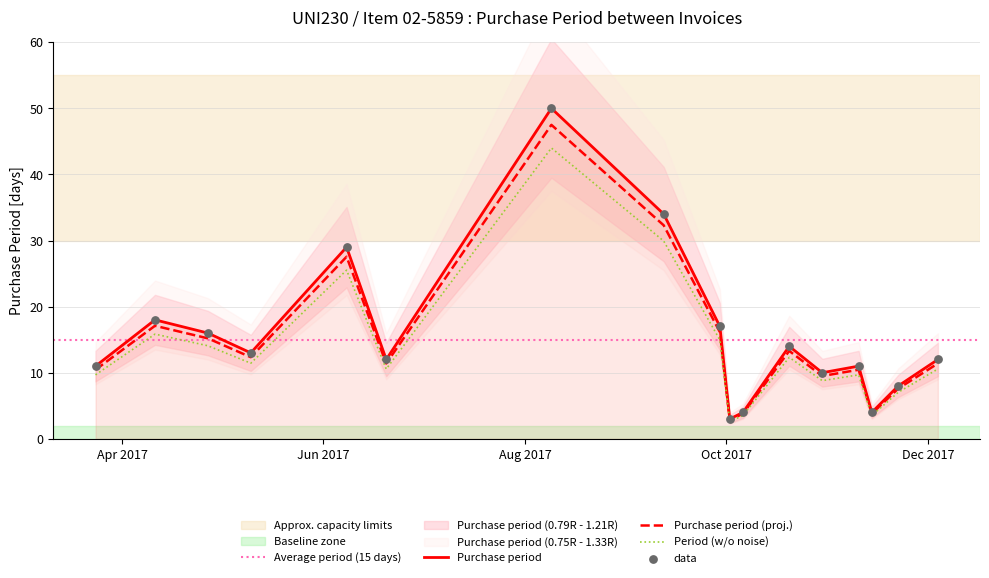

Between 2017-10-02 and 2017-11-10, which is larger?

2017-11-10